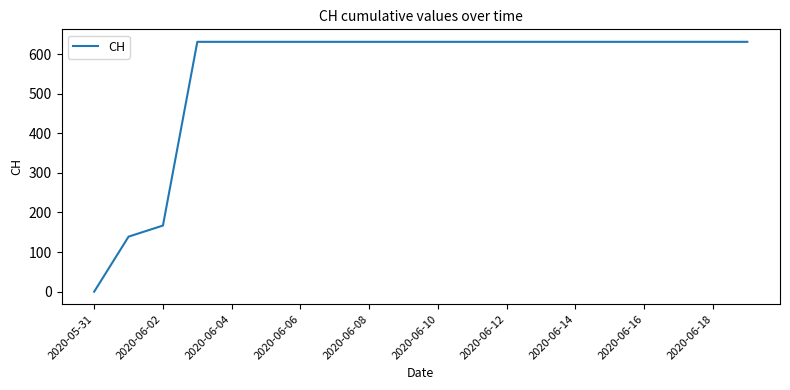

What is the greatest value displayed?

631